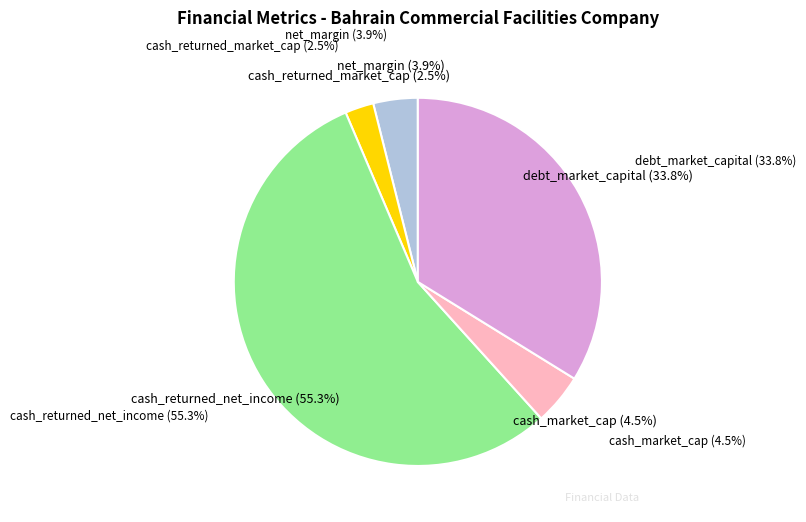

To the nearest percent, what is the difference between the largest and smallest slice percentages?

53%